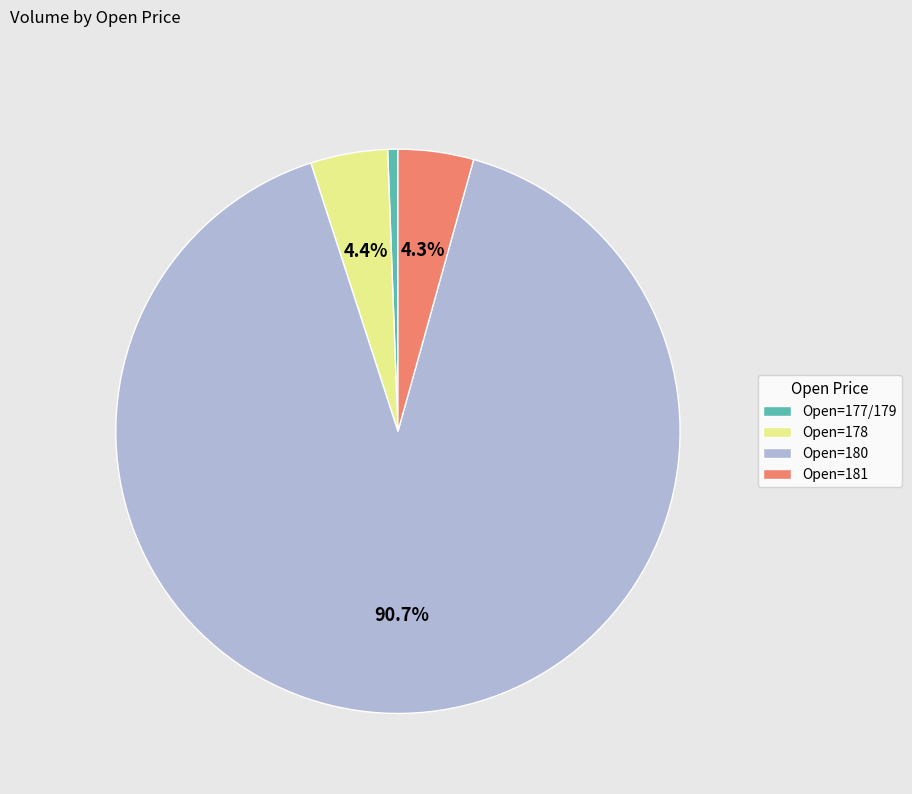

Which slice is the smallest?

Open=177/179